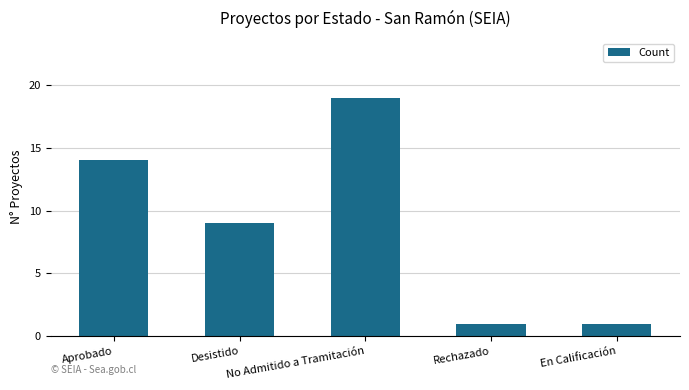

The value at Desistido is 9. True or false?

True